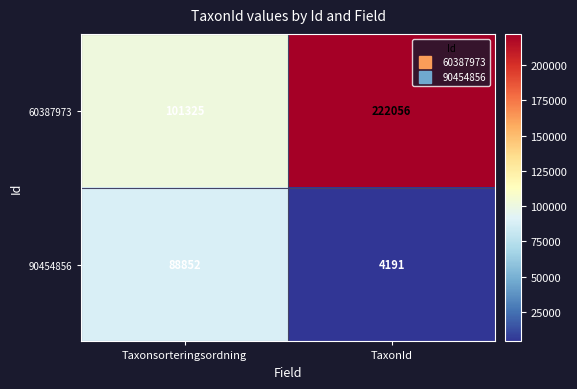

Is it true that 60387973 equals 46788 at Taxonsorteringsordning?

False